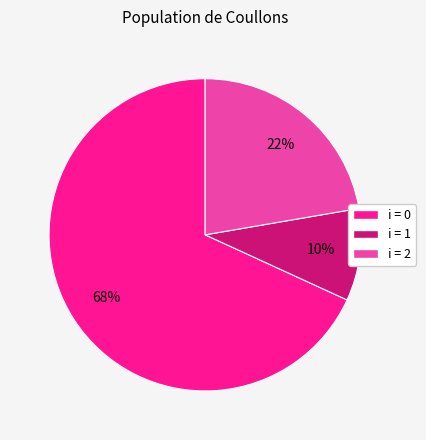

Is the sum of i = 2 and i = 1 greater than half?

No